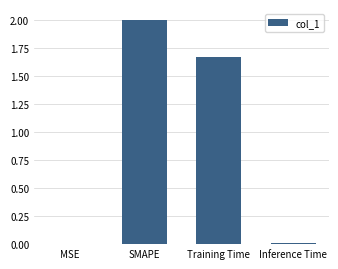

Where does the data first go above 1?

SMAPE